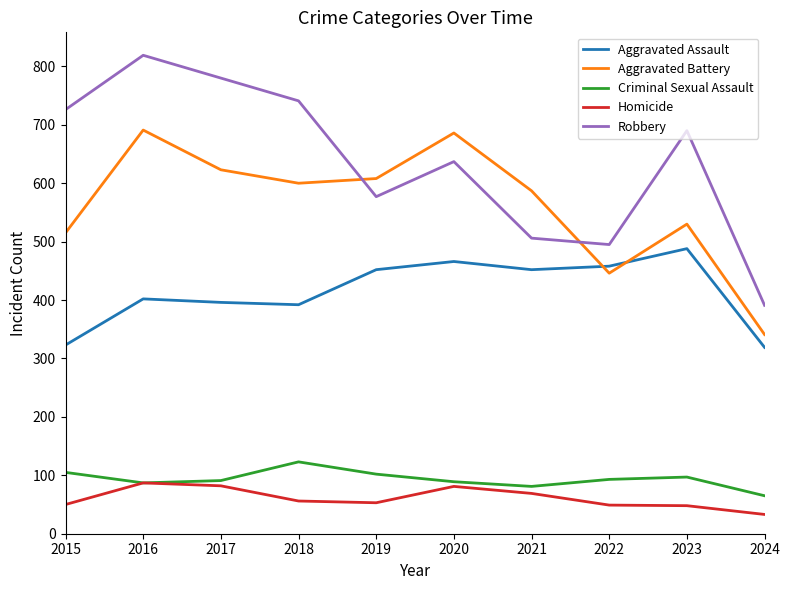

Which series changed the most between 2016 and 2022?

Robbery